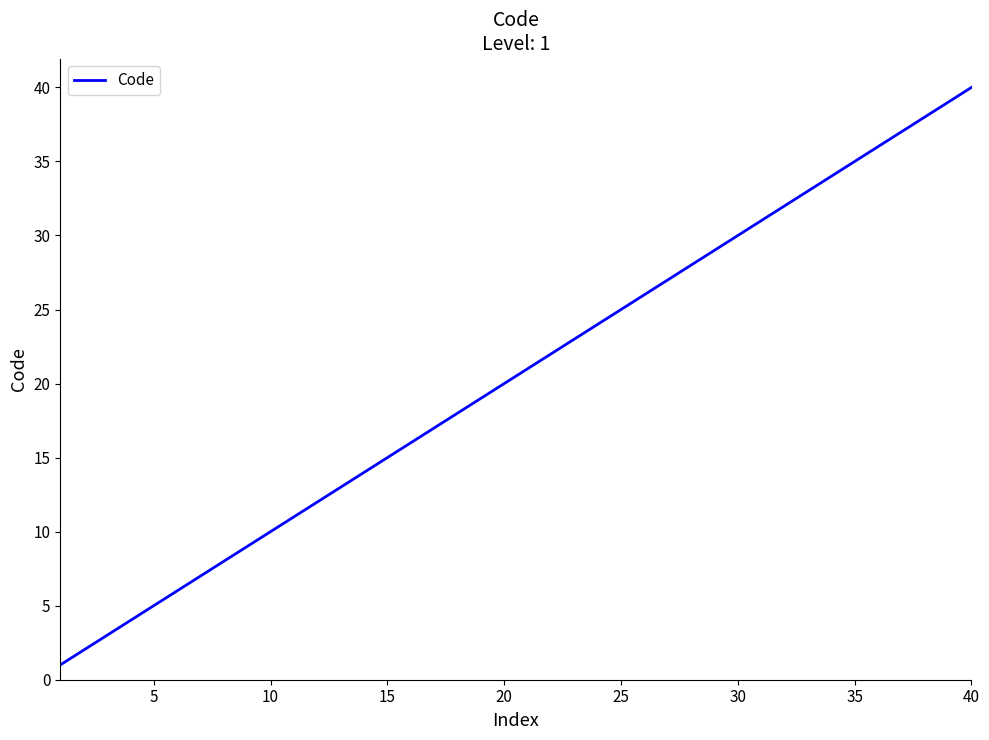

What is the greatest value displayed?

40